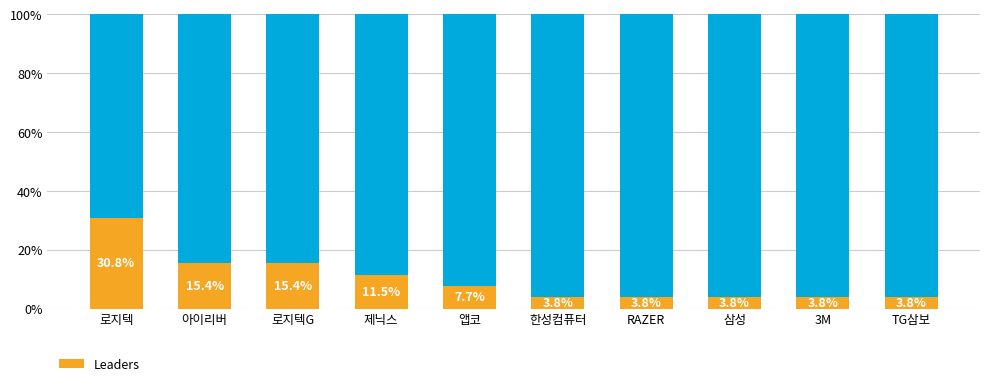

Approximately how many times larger is the value at 로지텍 compared to 로지텍G?

2.0